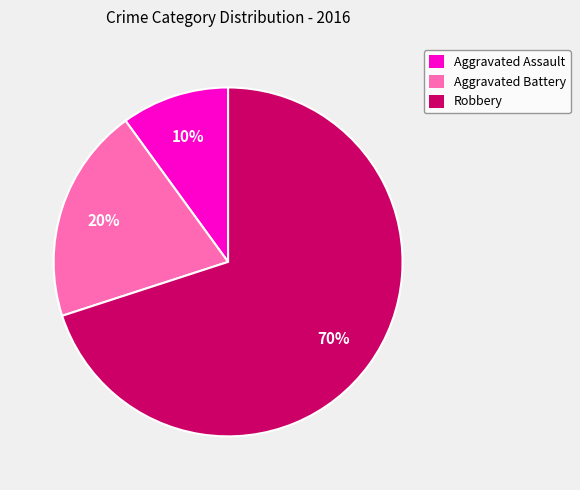

Approximately how many times larger is the value at Robbery compared to Aggravated Assault?

7.0